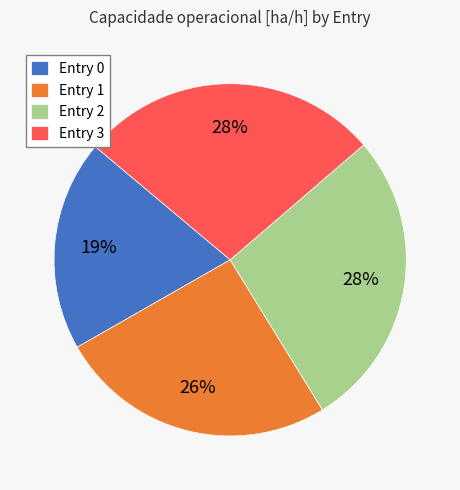

What is the smallest slice in the pie chart?

Entry 0